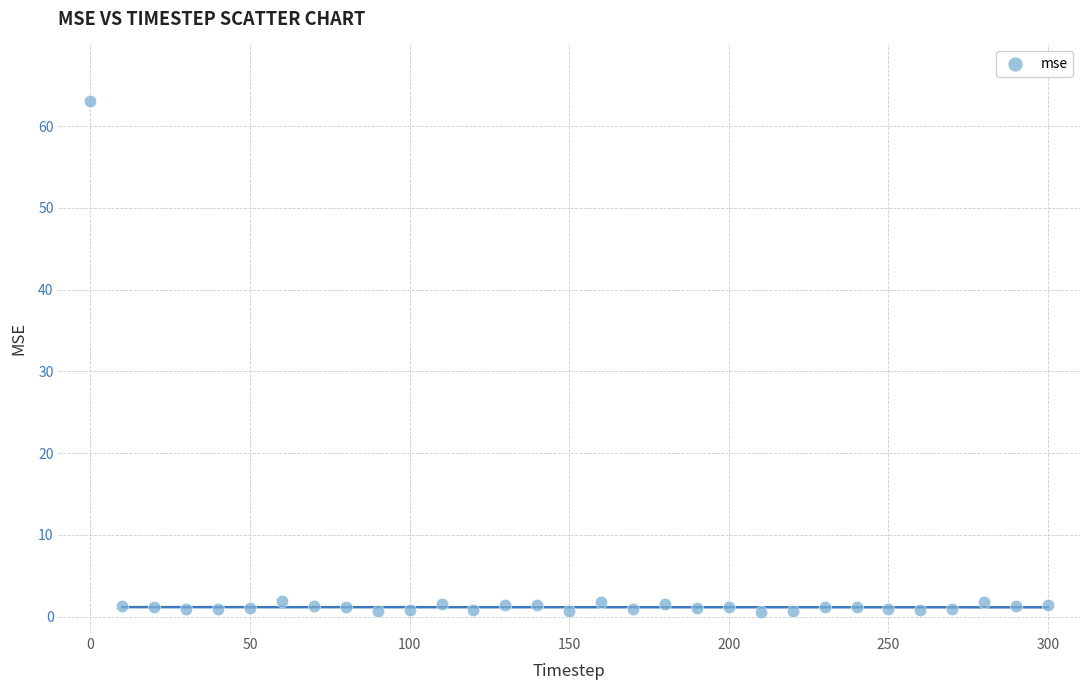

What is the range of Y values (max minus min)?

62.5